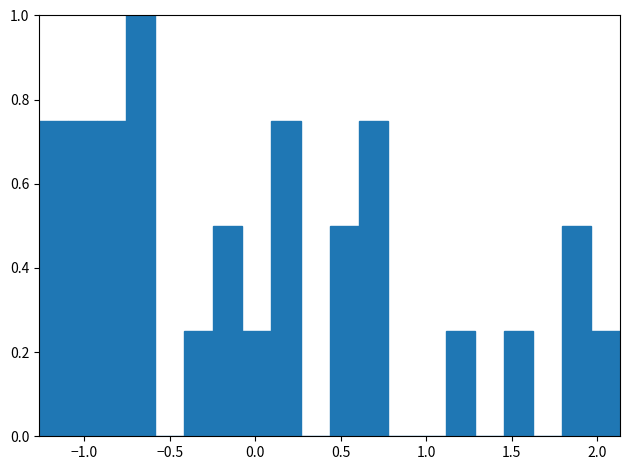

Read against the x-axis, roughly where is the centre of the tallest bar?

-0.65